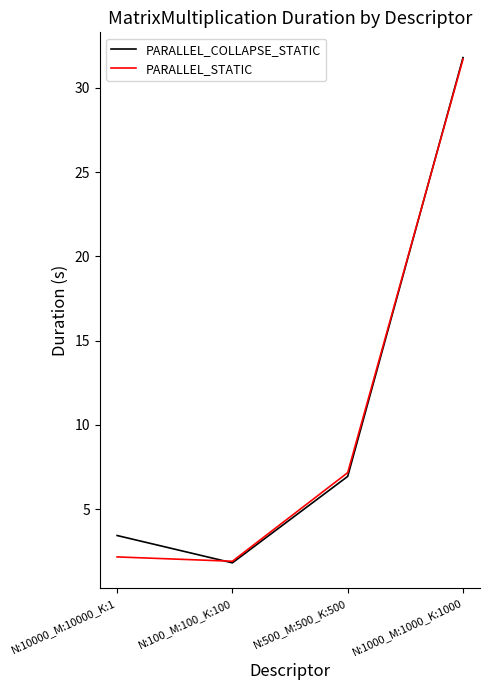

At which category does PARALLEL_STATIC reach its first local valley?

N:100_M:100_K:100